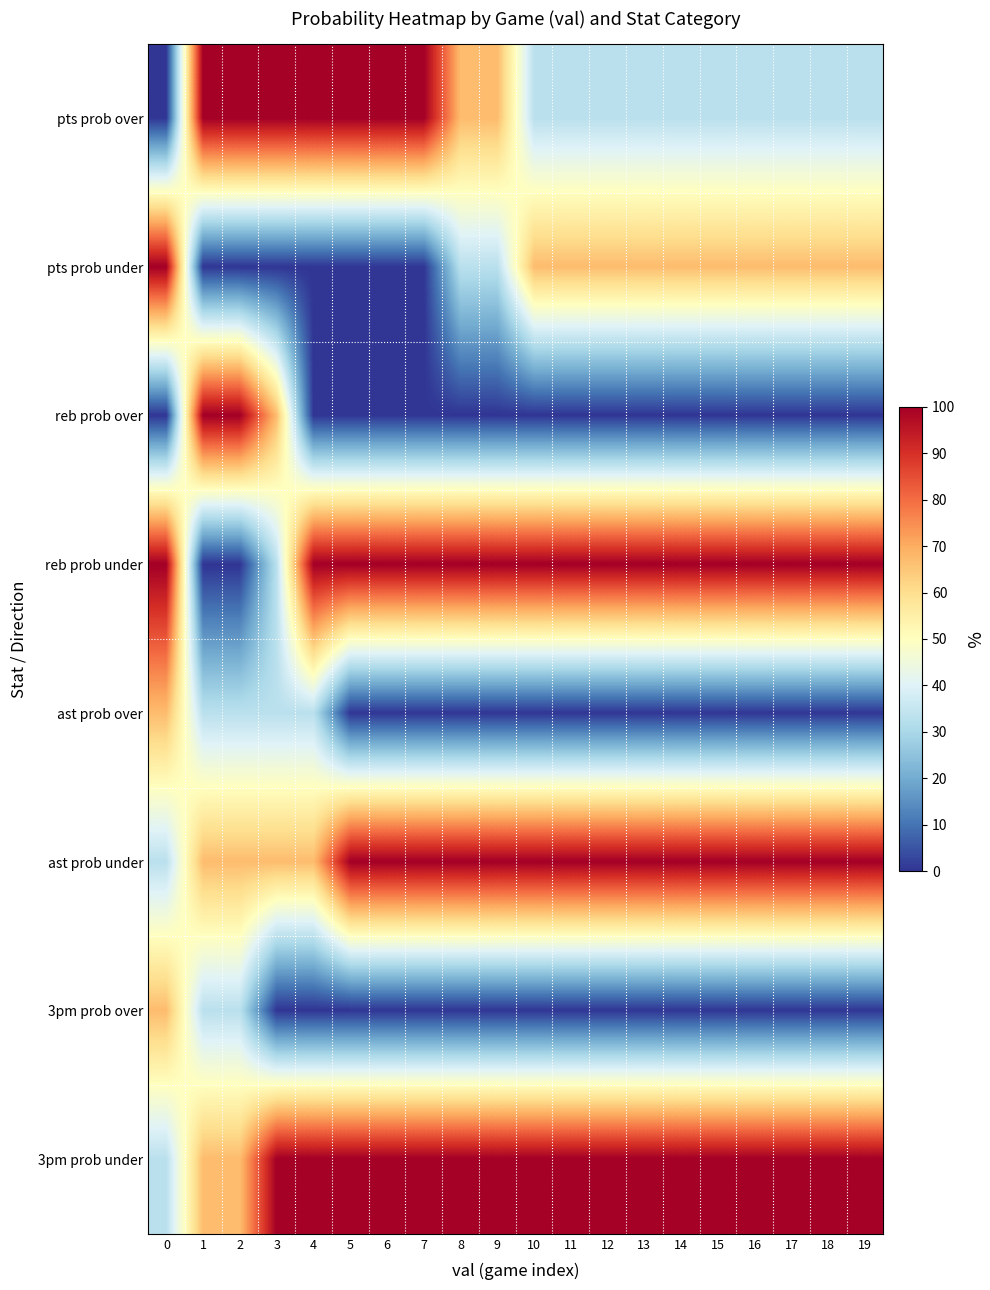

Reading right to left, transcribe all the data shown in this chart.

pts prob over: 19=33	18=33	17=33	16=33	15=33	14=33	13=33	12=33	11=33	10=33	9=67	8=67	7=100	6=100	5=100	4=100	3=100	2=100	1=100	0=0
pts prob under: 19=67	18=67	17=67	16=67	15=67	14=67	13=67	12=67	11=67	10=67	9=33	8=33	7=0	6=0	5=0	4=0	3=0	2=0	1=0	0=100
reb prob over: 19=0	18=0	17=0	16=0	15=0	14=0	13=0	12=0	11=0	10=0	9=0	8=0	7=0	6=0	5=0	4=0	3=67	2=100	1=100	0=0
reb prob under: 19=100	18=100	17=100	16=100	15=100	14=100	13=100	12=100	11=100	10=100	9=100	8=100	7=100	6=100	5=100	4=100	3=33	2=0	1=0	0=100
ast prob over: 19=0	18=0	17=0	16=0	15=0	14=0	13=0	12=0	11=0	10=0	9=0	8=0	7=0	6=0	5=0	4=33	3=33	2=33	1=33	0=67
ast prob under: 19=100	18=100	17=100	16=100	15=100	14=100	13=100	12=100	11=100	10=100	9=100	8=100	7=100	6=100	5=100	4=67	3=67	2=67	1=67	0=33
3pm prob over: 19=0	18=0	17=0	16=0	15=0	14=0	13=0	12=0	11=0	10=0	9=0	8=0	7=0	6=0	5=0	4=0	3=0	2=33	1=33	0=67
3pm prob under: 19=100	18=100	17=100	16=100	15=100	14=100	13=100	12=100	11=100	10=100	9=100	8=100	7=100	6=100	5=100	4=100	3=100	2=67	1=67	0=33